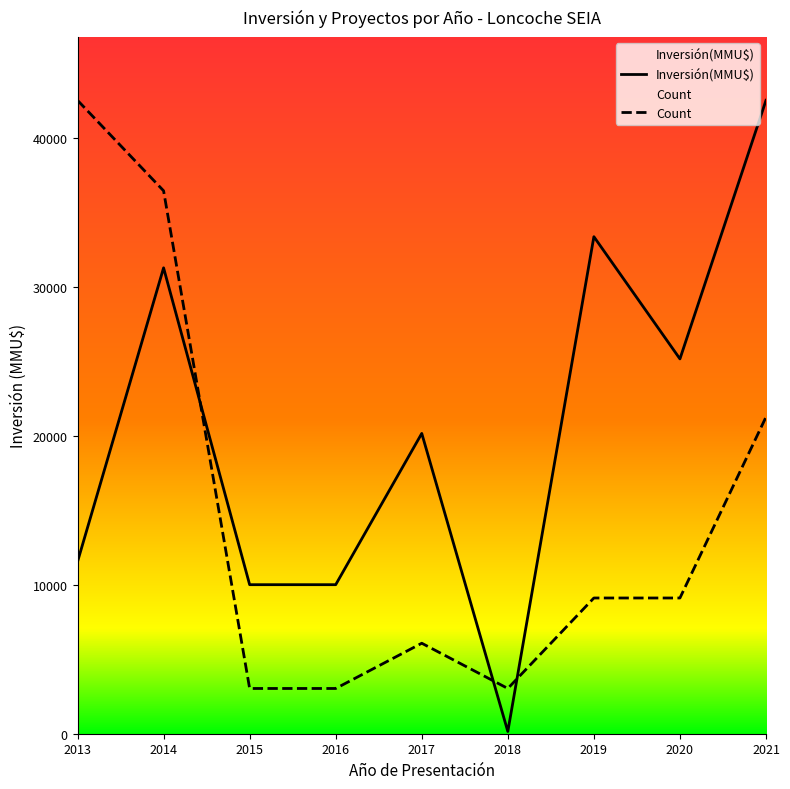

Rank the series by their average value, from lowest to highest.

Count, Inversión(MMU$)